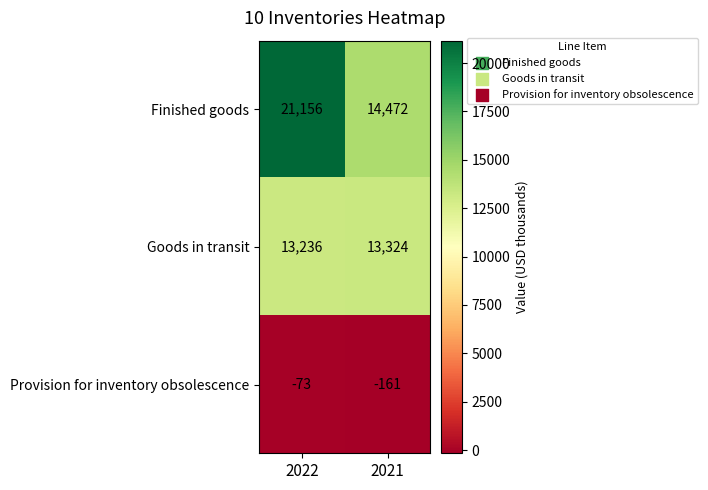

The value of Provision for inventory obsolescence at 2021 is -161. True or false?

True